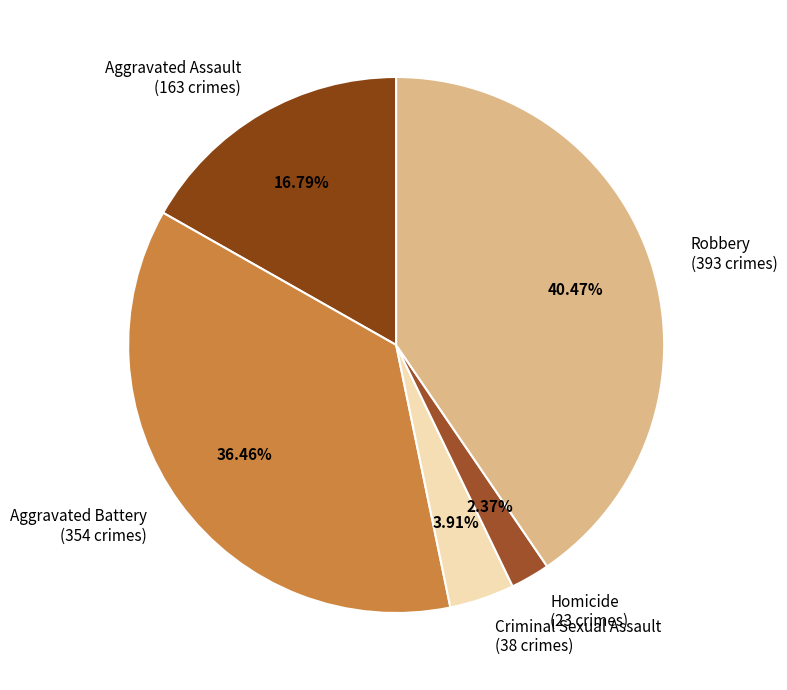

How many segments does this pie chart have?

5